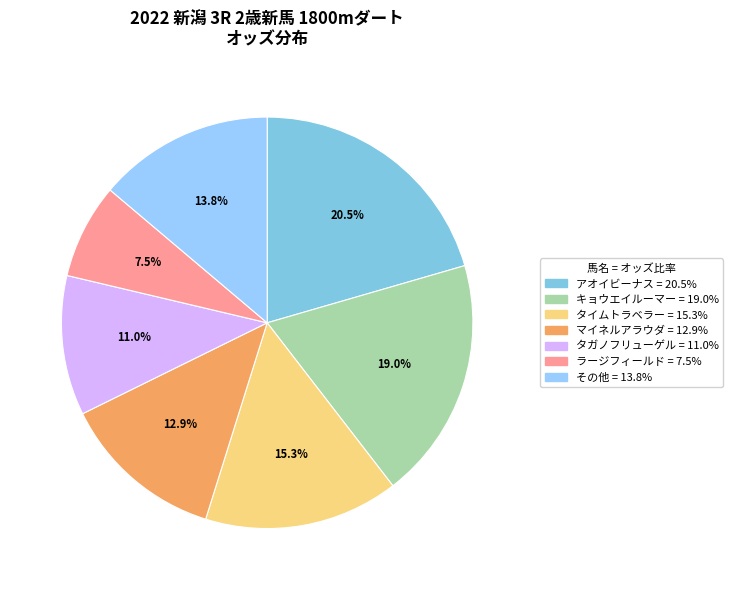

How many segments does this pie chart have?

7